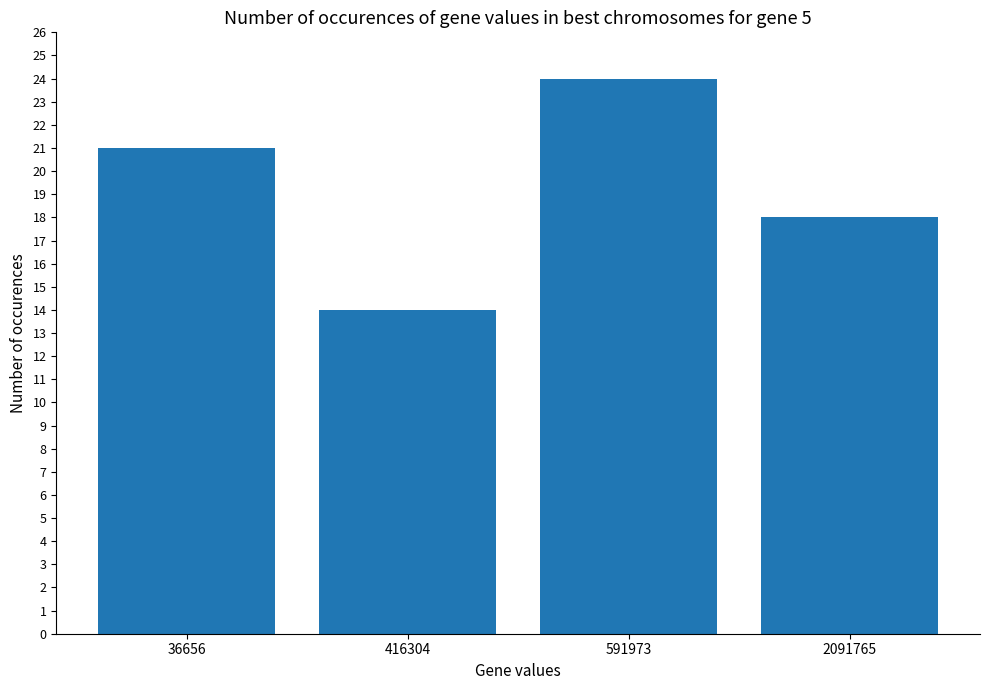

What is the minimum value shown in the chart?

14